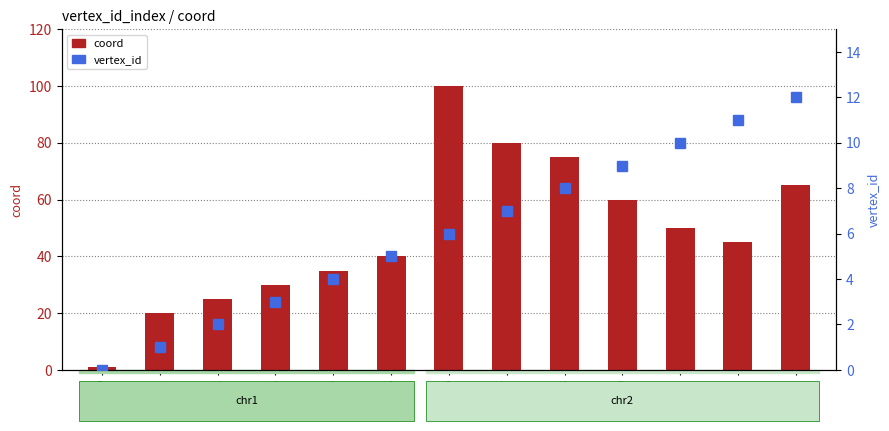

How many data points in coord are above 45?

6